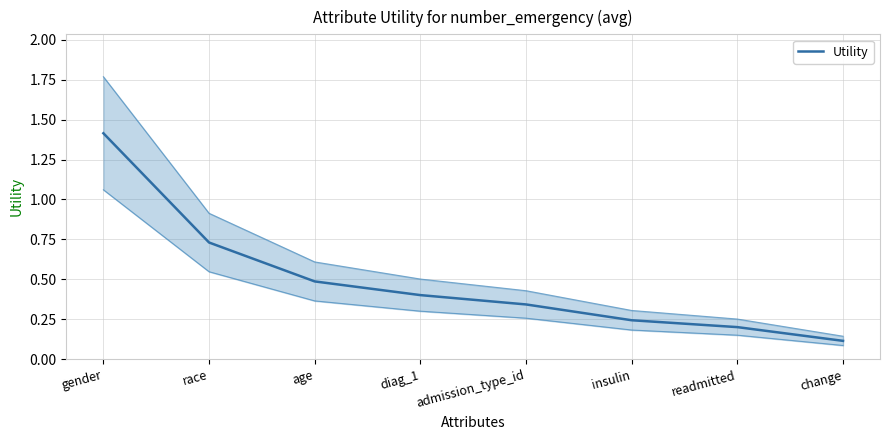

What is the change in value from gender to race?

-0.7